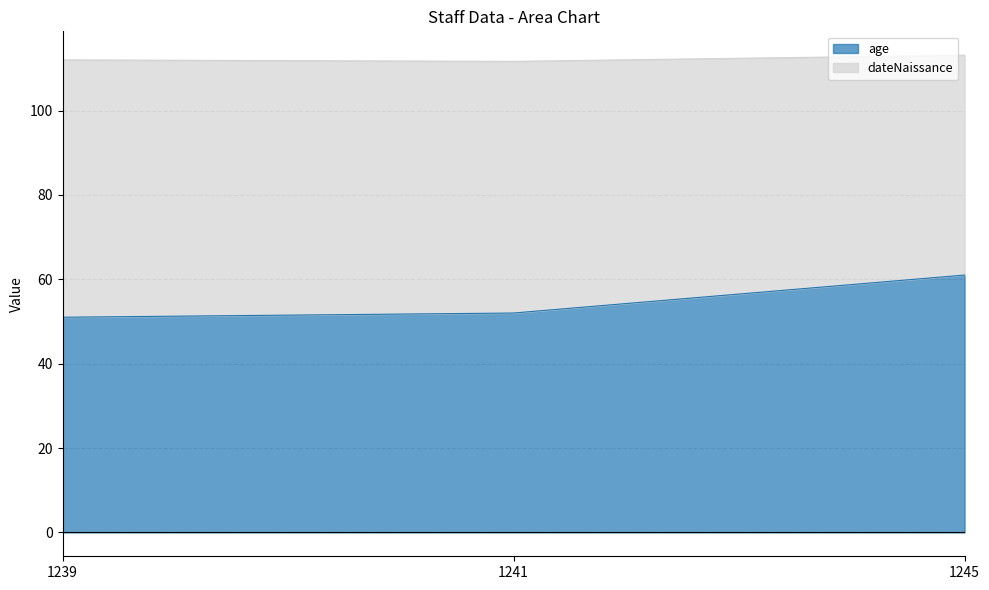

What is the difference between the values at 1245 and 1239?

10